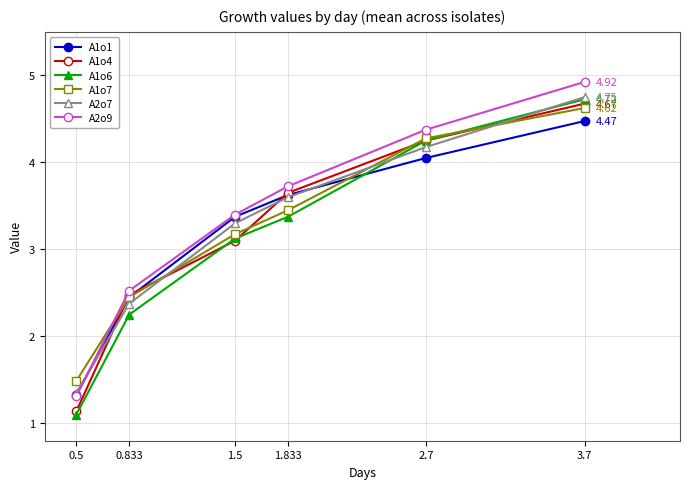

At how many categories does at least one series exceed 3?

4